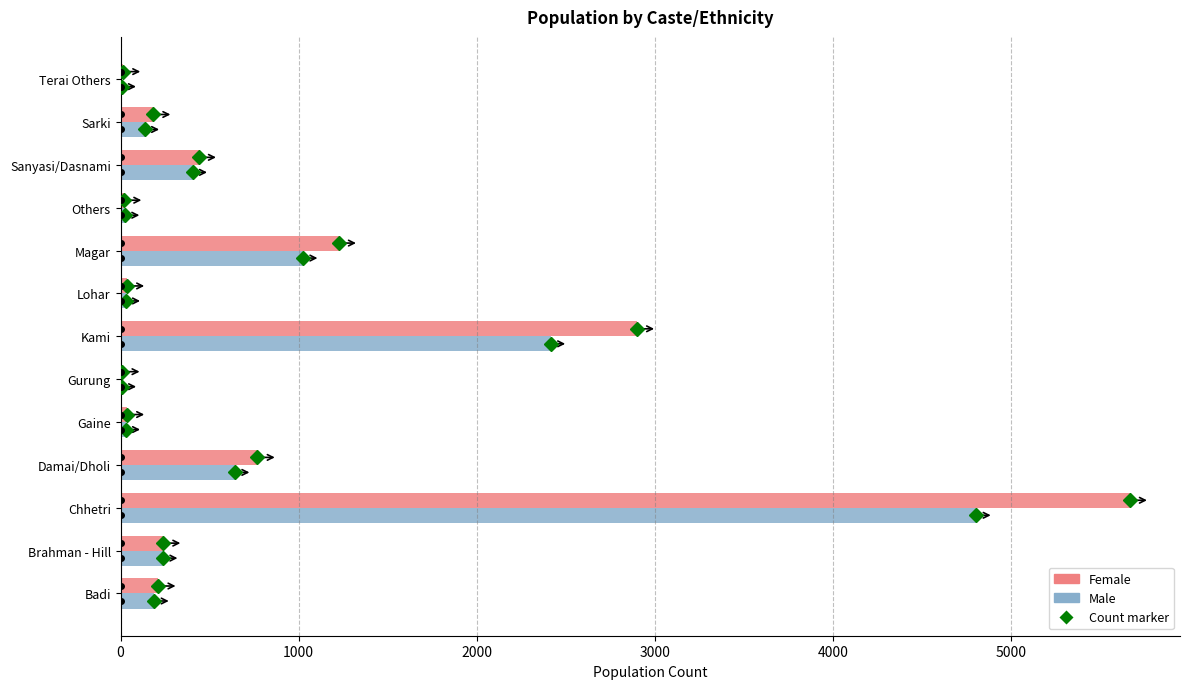

At which label is Female closest to 2837?

Kami